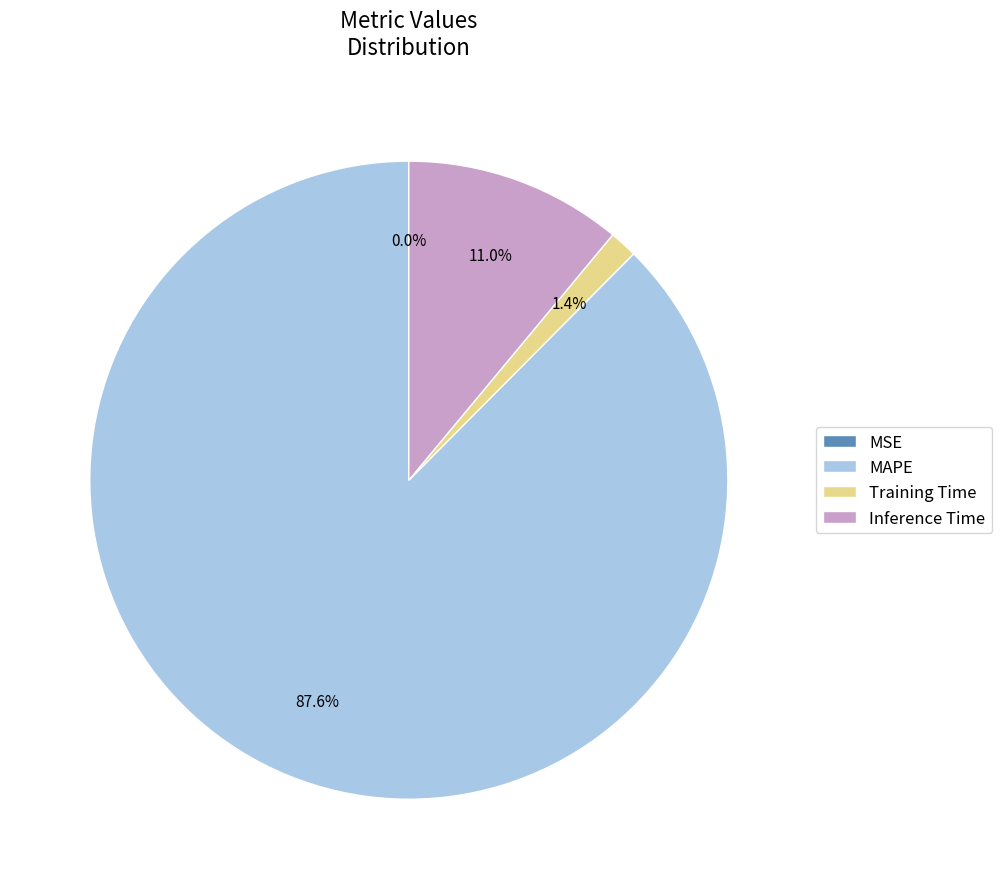

Combined, what portion of the pie is Inference Time and Training Time?

12.4%